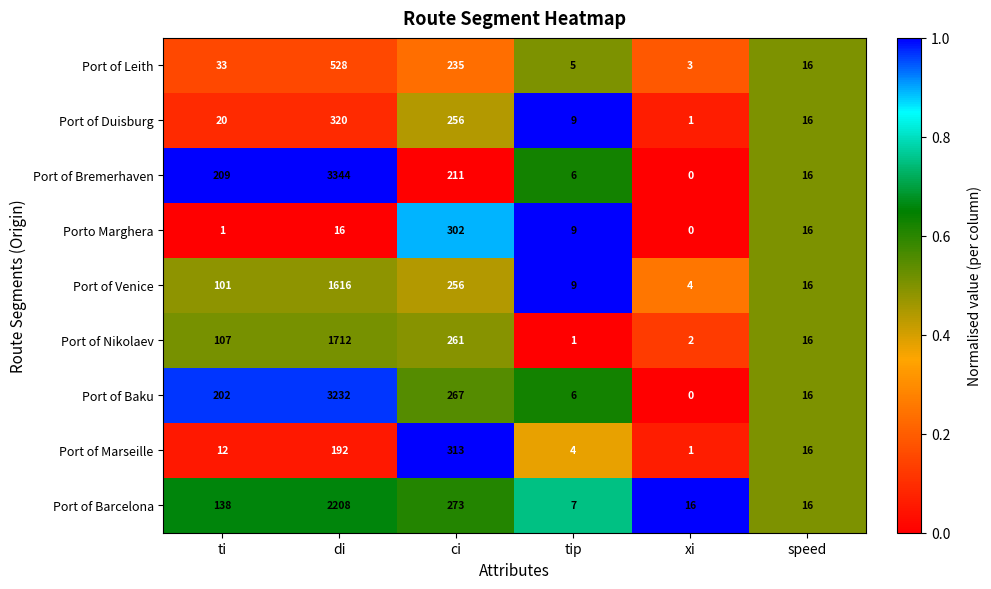

What is the sum of all Port of Venice values?

2002